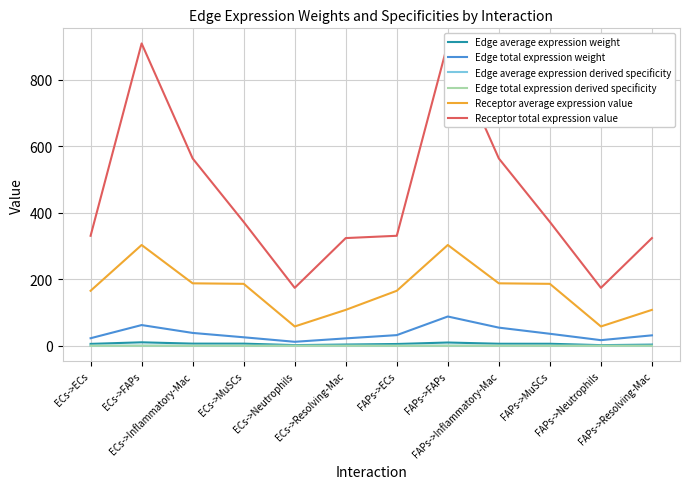

True or false: Edge average expression derived specificity and Receptor average expression value cross at least once.

False